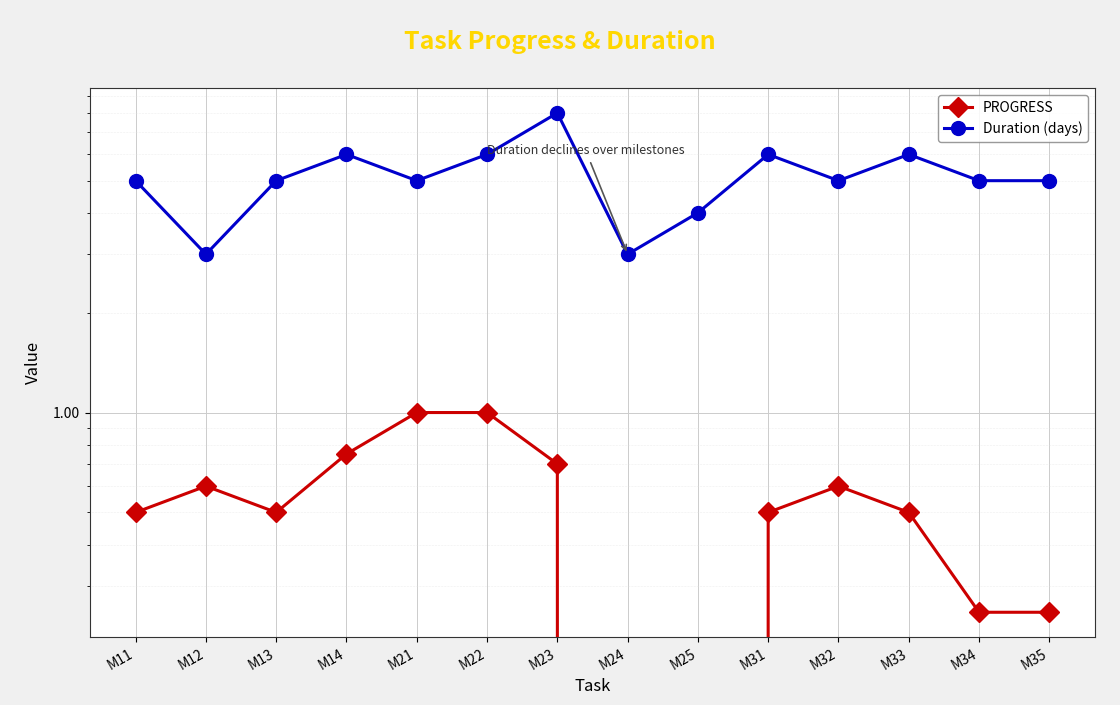

Rank the series at M31 from highest to lowest value.

Duration (days), PROGRESS